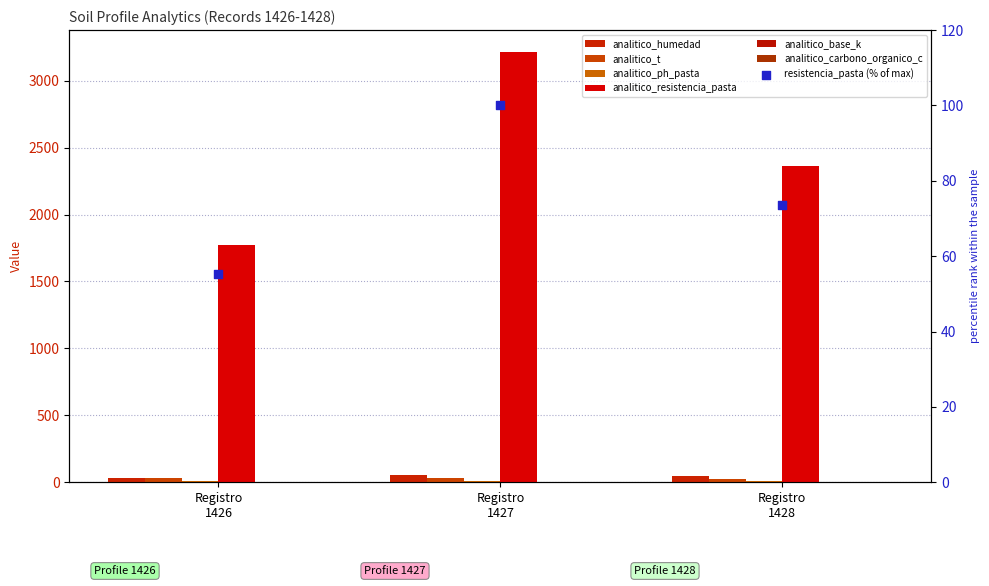

Which series reaches the minimum Y coordinate?

analitico_base_k